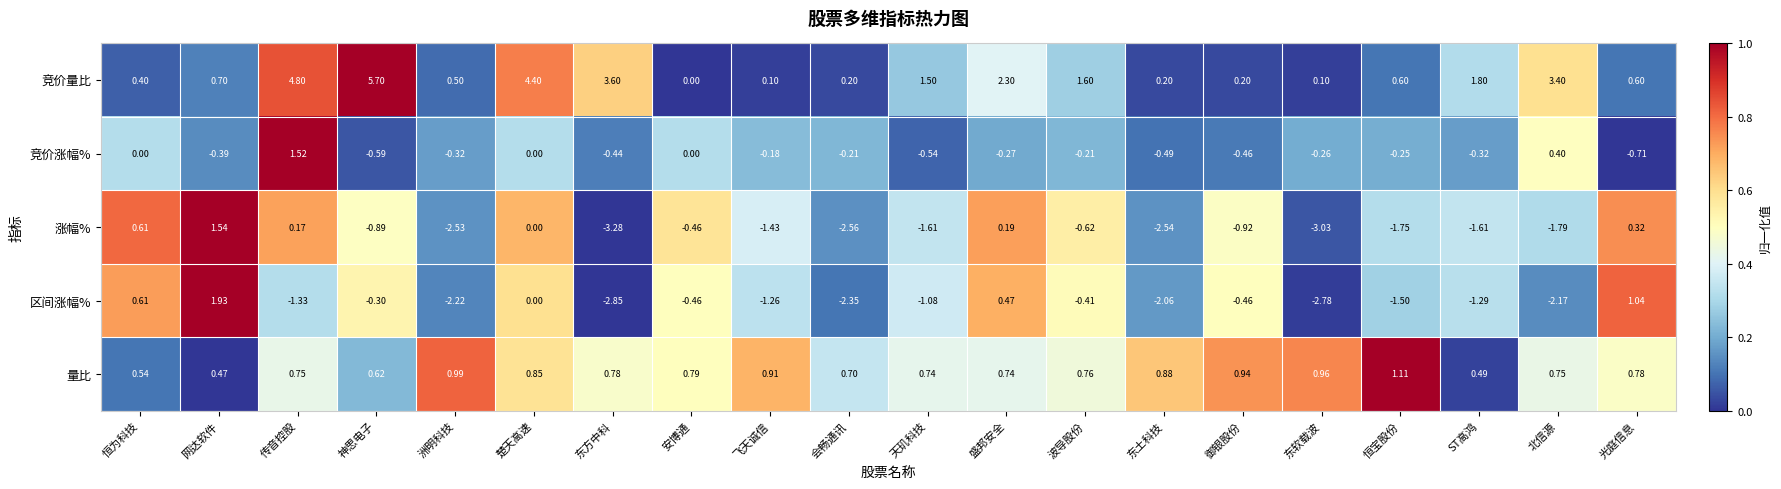

At which label is 量比 closest to 0?

网达软件